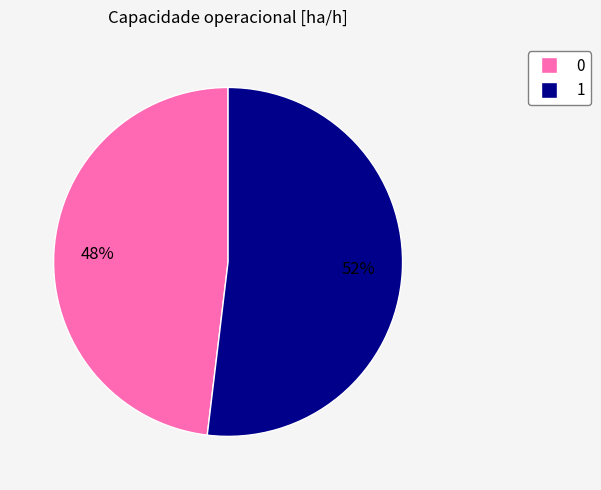

What is the ratio of the value at 0 to the value at 1?

0.9